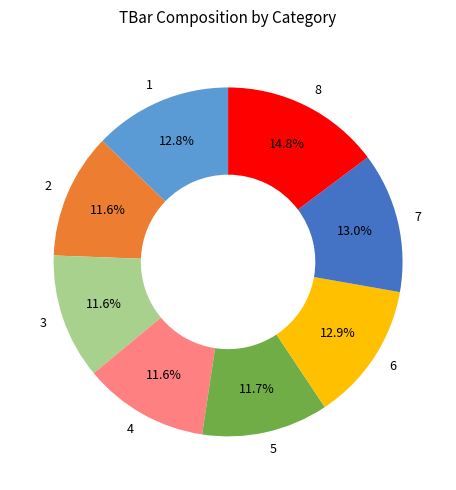

To the nearest percent, what percentage of the pie is 8?

15%